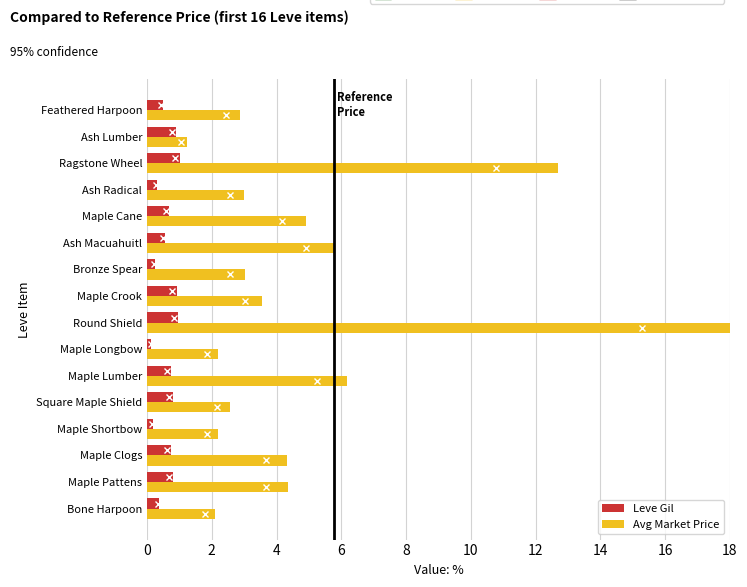

What is the approximate value of Avg Market Price at Square Maple Shield?

2.6